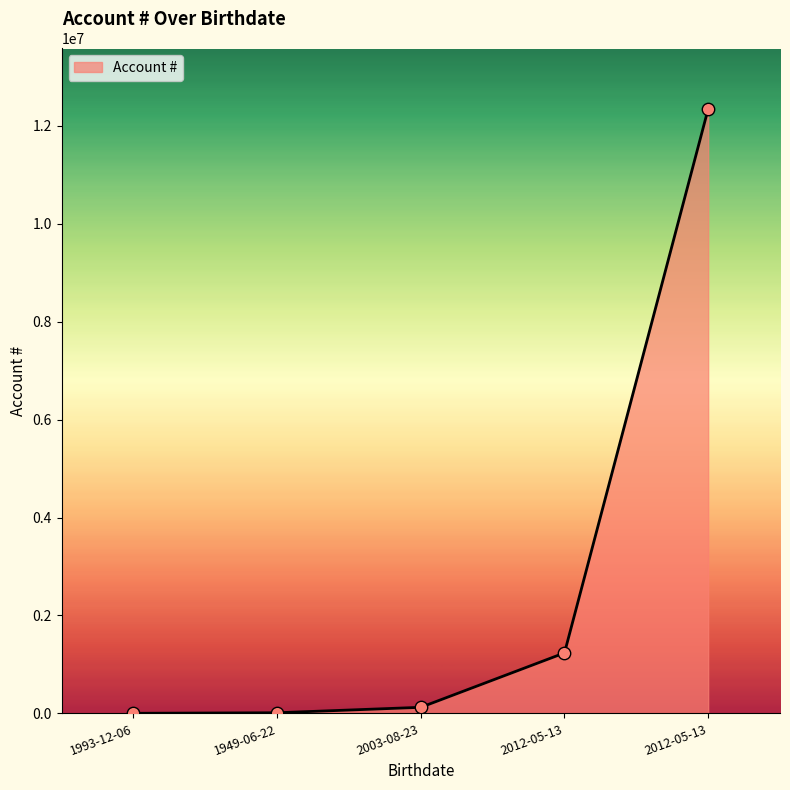

Approximately how many times larger is the value at 2012-05-13 compared to 1949-06-22?

100.0